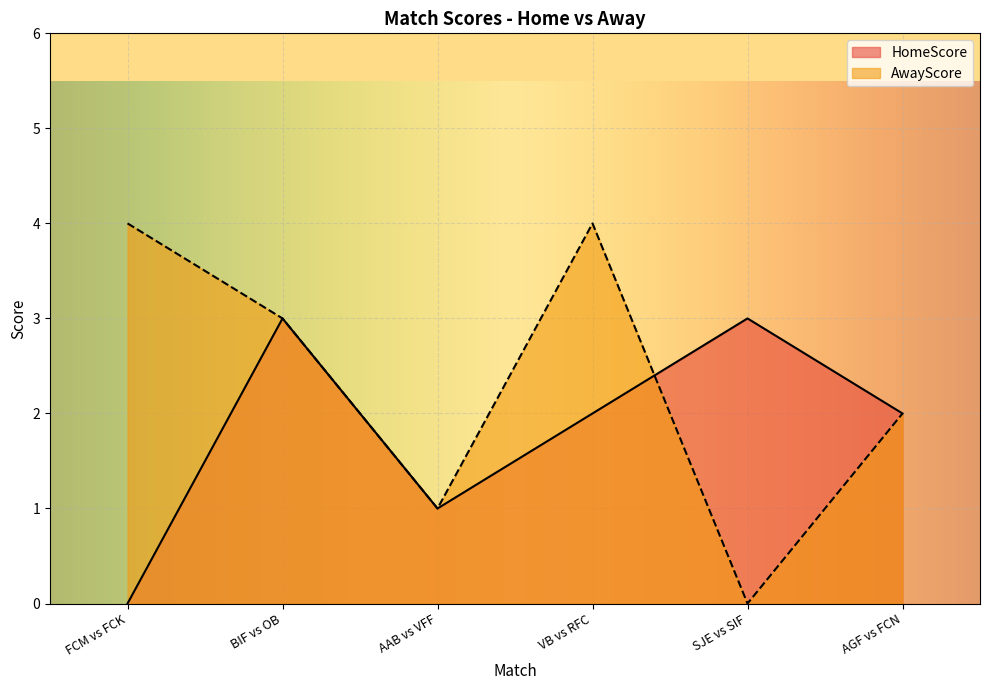

Rank the series by their maximum value, from highest to lowest.

AwayScore, HomeScore